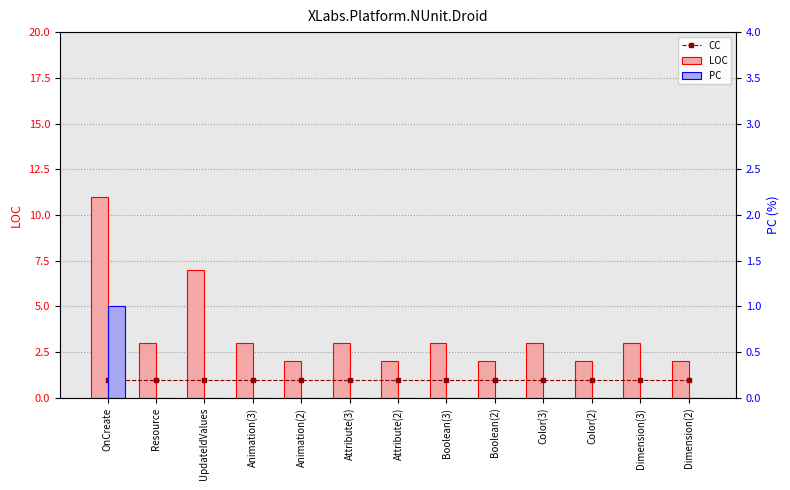

List the labels in order of CC value, largest first.

OnCreate, Resource, UpdateIdValues, Animation(3), Animation(2), Attribute(3), Attribute(2), Boolean(3), Boolean(2), Color(3), Color(2), Dimension(3), Dimension(2)